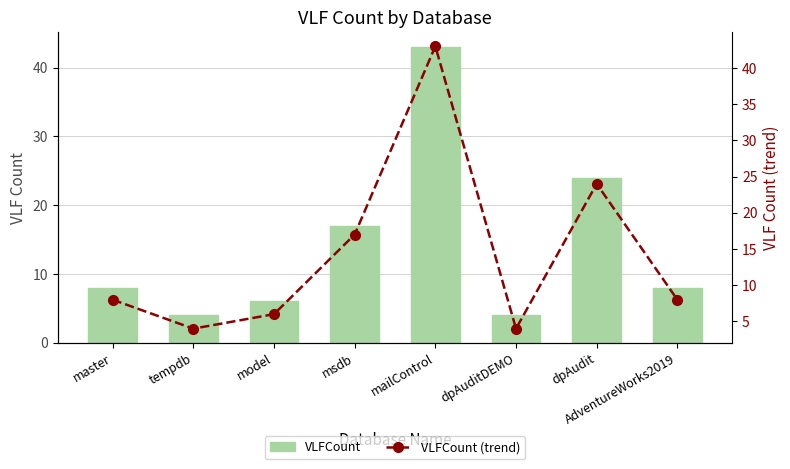

What are all the series names shown in the legend?

VLFCount, VLFCount (trend)